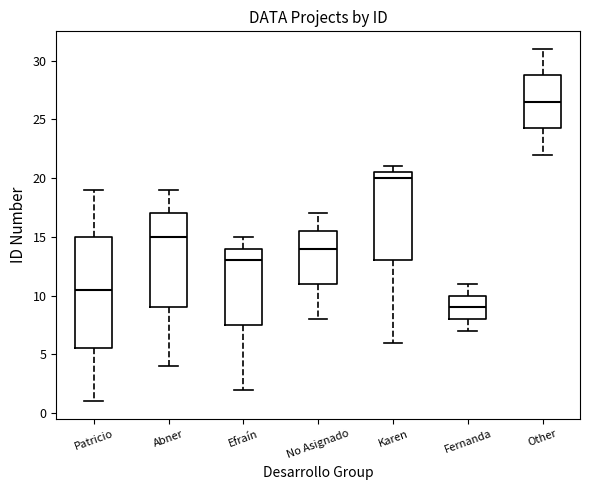

Which box is the tallest, from its lower edge to its upper edge?

Patricio